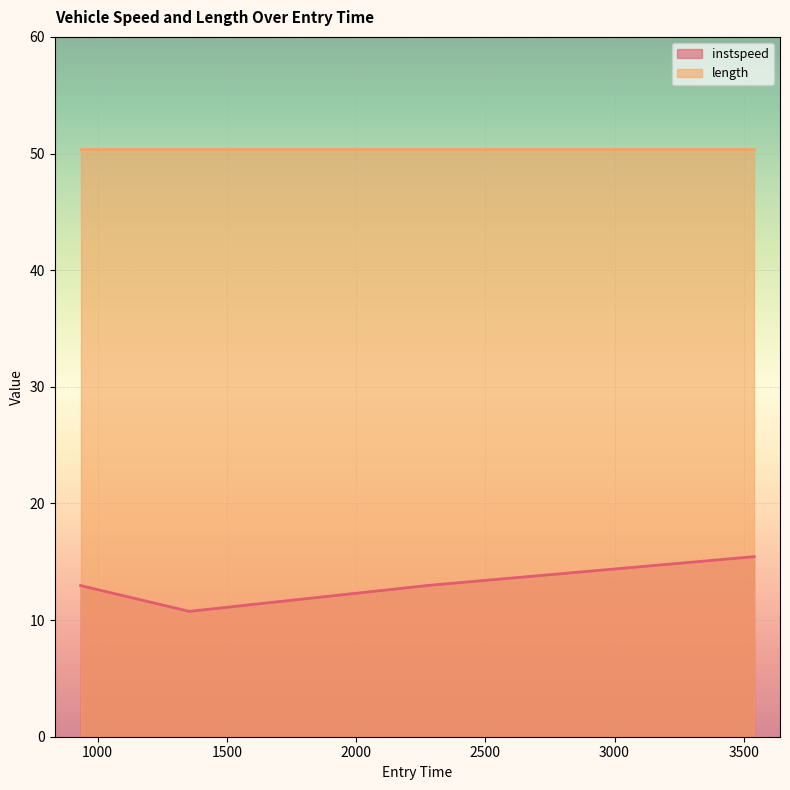

Reading left to right, what are all the values shown in this chart?

13.0	10.7	13.0	15.4